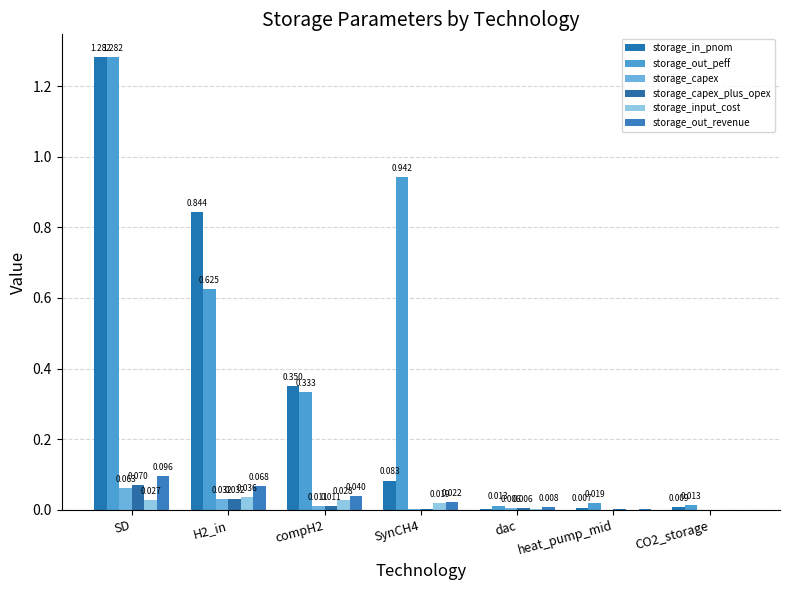

Rank the series at dac from highest to lowest value.

storage_out_peff, storage_out_revenue, storage_capex, storage_capex_plus_opex, storage_in_pnom, storage_input_cost